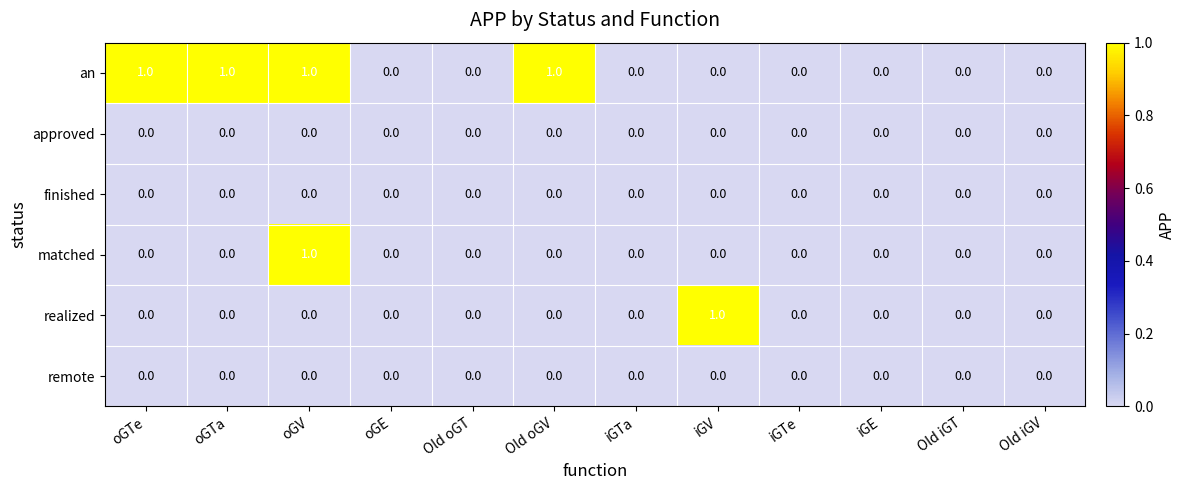

True or false: an has a value of 0 at oGE.

True